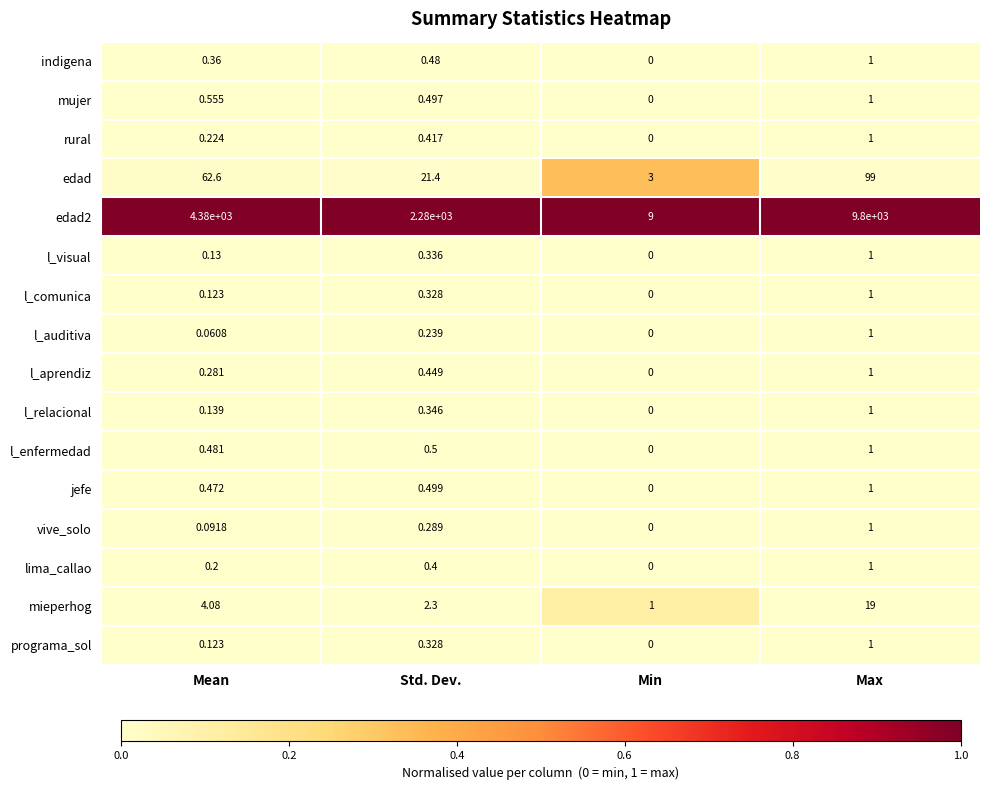

At which label does edad first exceed 62?

Mean